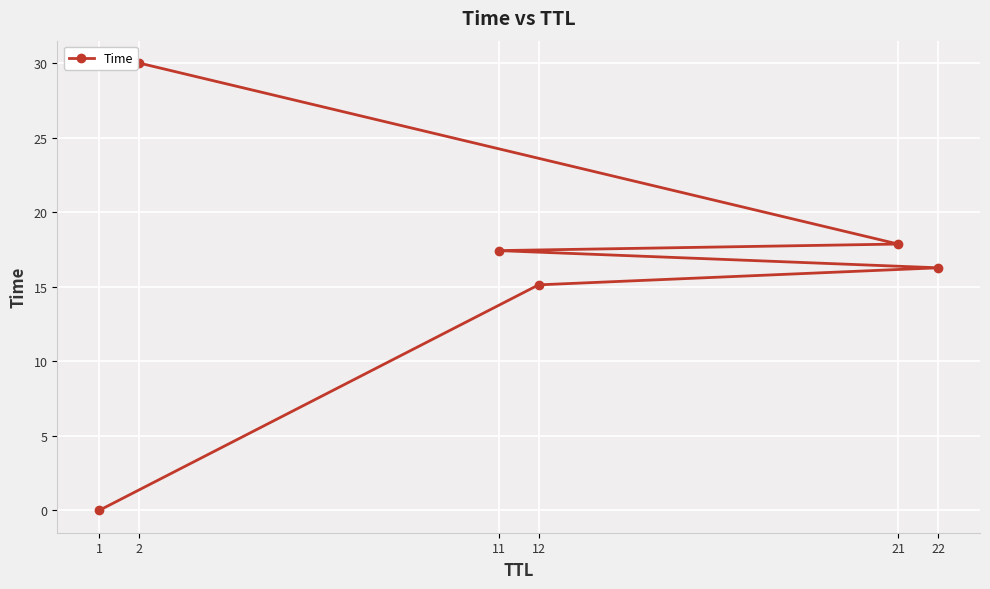

List the labels in order of value, largest first.

2, 21, 11, 22, 12, 1